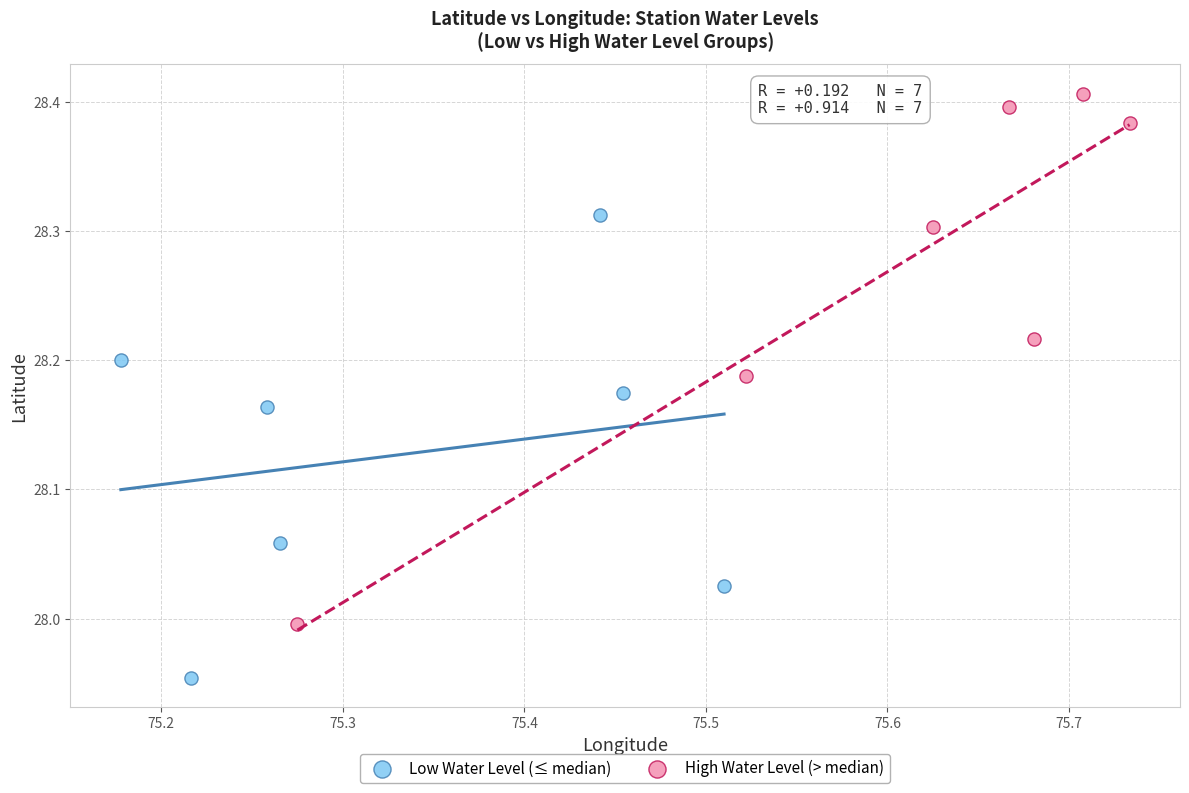

What are all the series names shown in the legend?

Low Water Level (≤ median), High Water Level (> median)